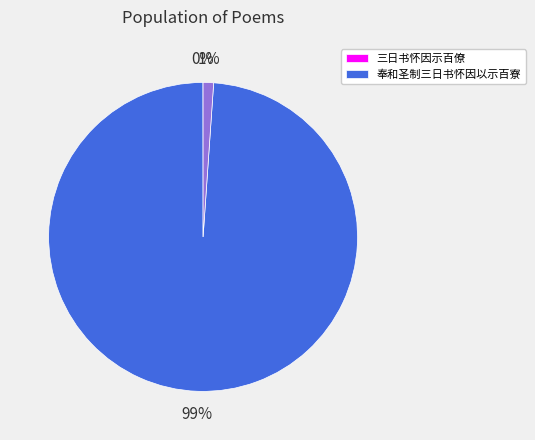

To the nearest percent, what is the difference between the largest and smallest slice percentages?

99%